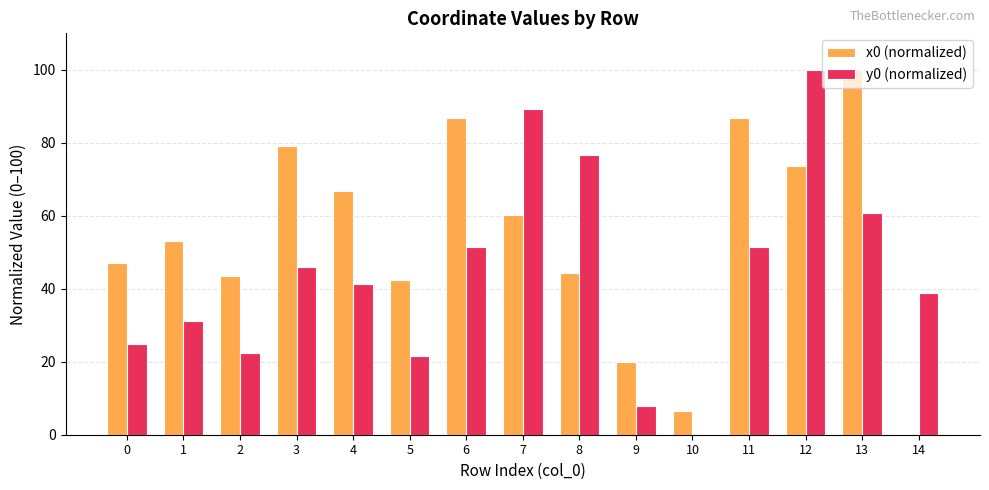

Does the chart contain stacked bars?

No